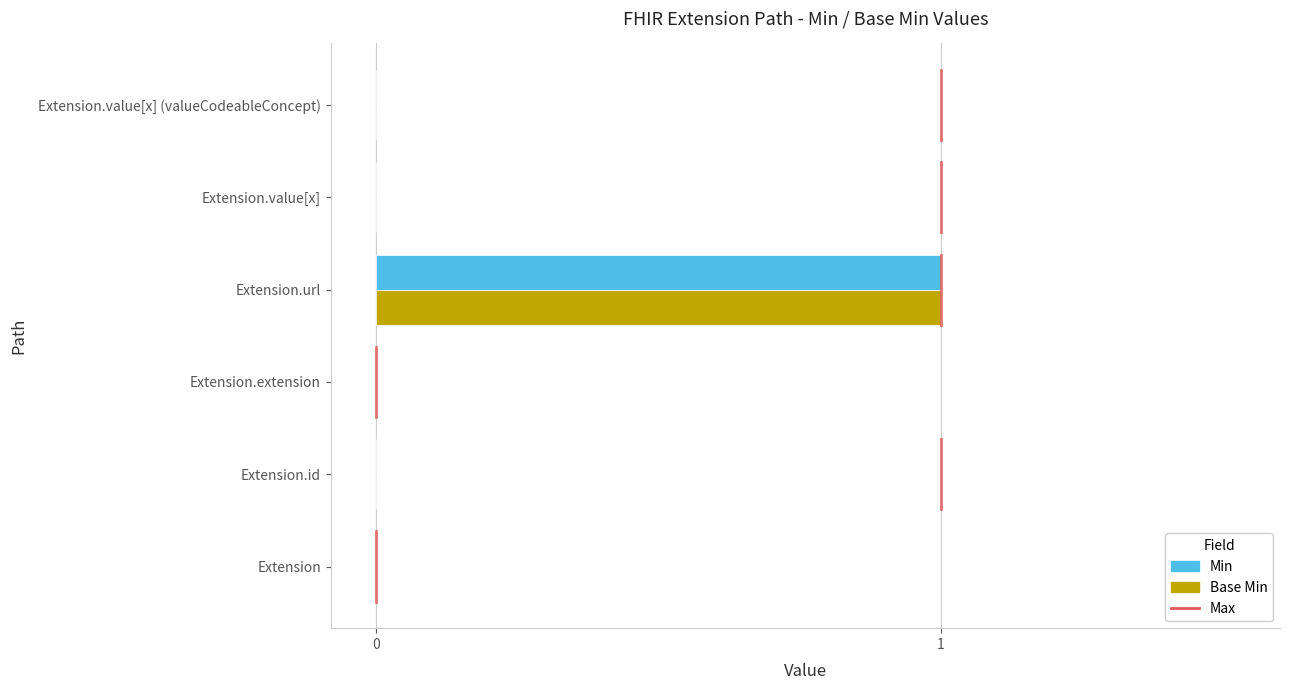

The Min series shows -1 at Extension.value[x] (valueCodeableConcept). True or false?

False